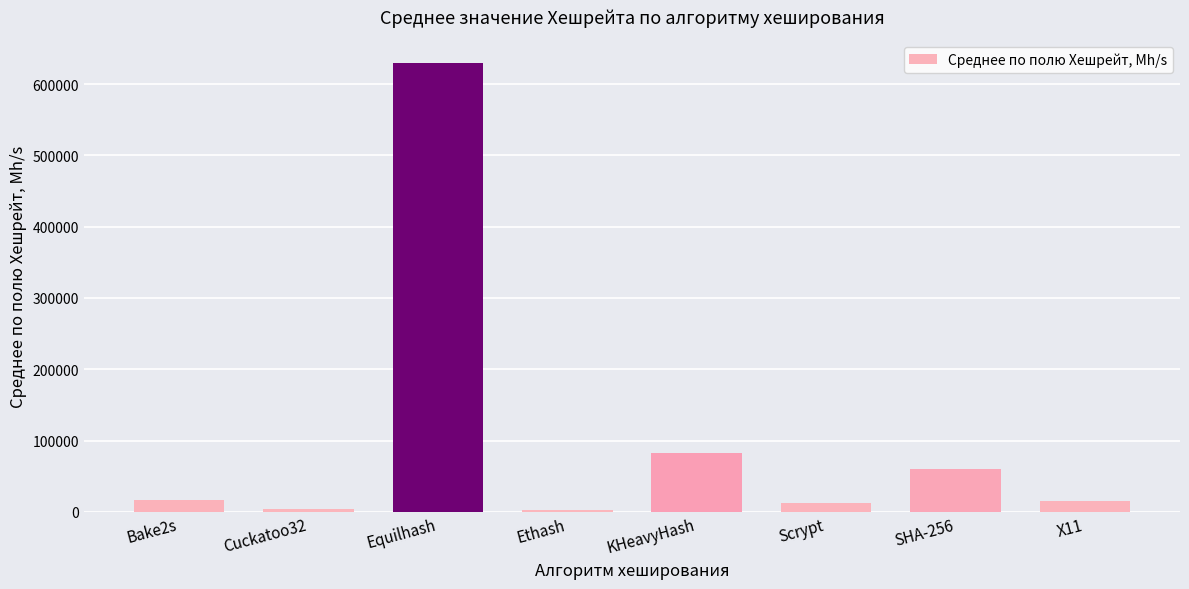

What is the value of the 5th bar from the left?

83000.0